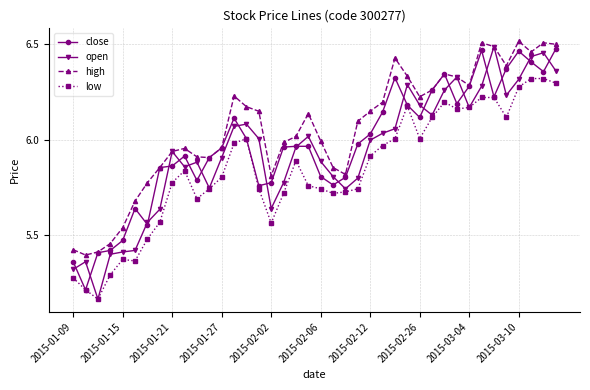

At how many categories does at least one series exceed 6?

22